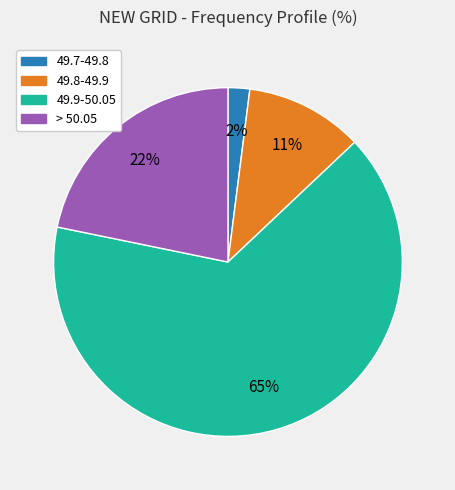

To the nearest percent, what is the average slice percentage?

25%